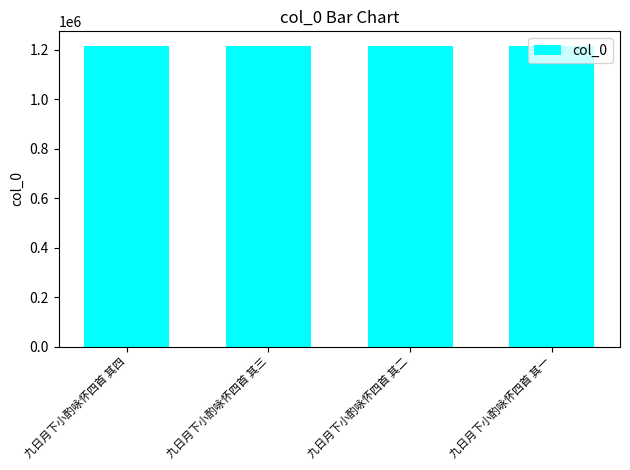

What is the value of the 4th bar from the left?

1213390